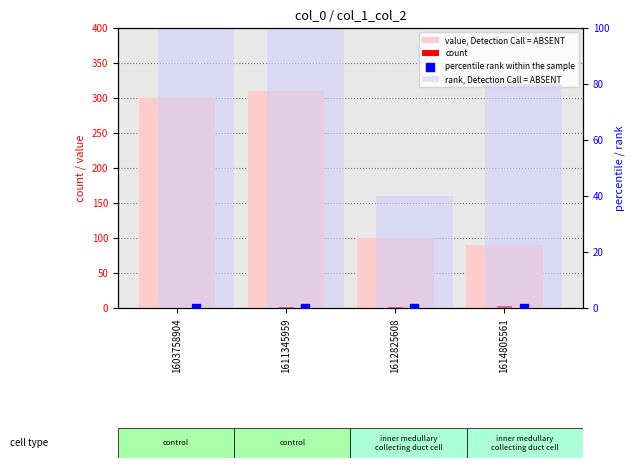

At how many categories does at least one series exceed 157?

2